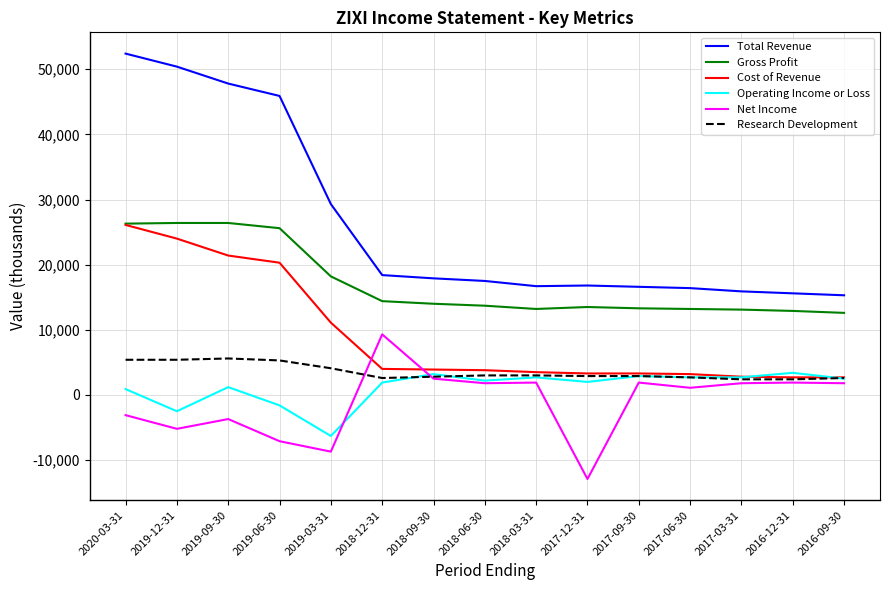

True or false: Net Income and Gross Profit cross at least once.

False